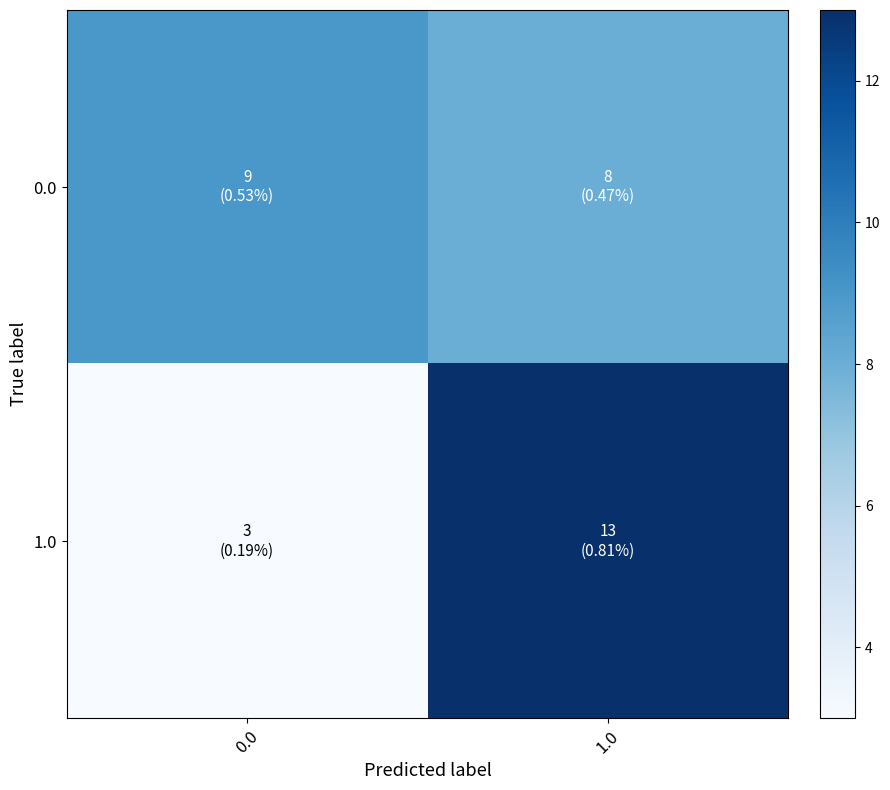

Reading left to right, what are all the values shown in this chart?

0.0: 0.0=9	1.0=8
1.0: 0.0=3	1.0=13